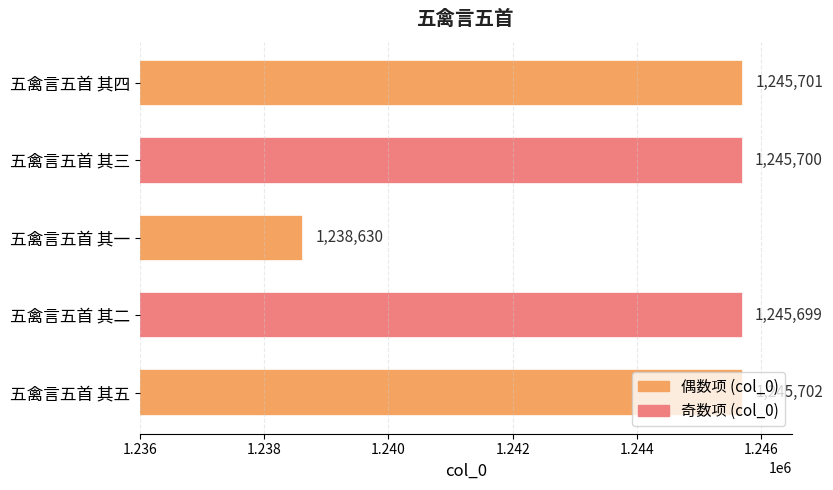

How many values are below 1245700?

2